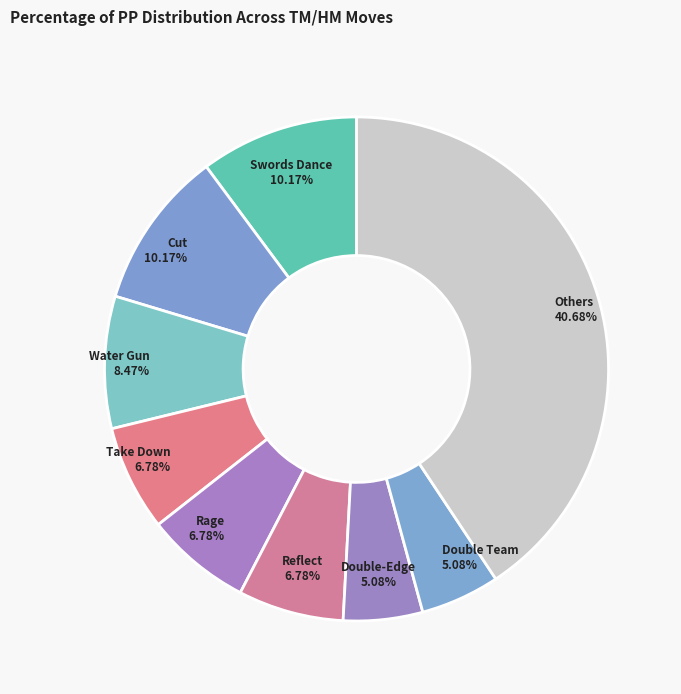

Which category has the biggest portion of the pie?

Others